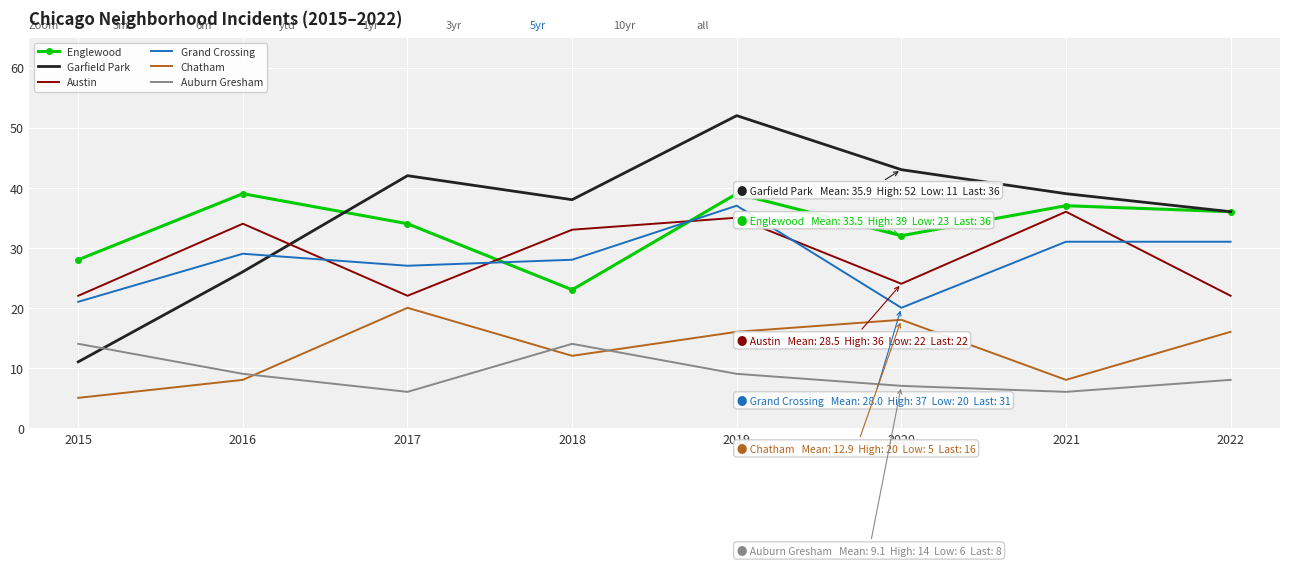

What is the difference between the maximum and second lowest values in the Grand Crossing series?

16